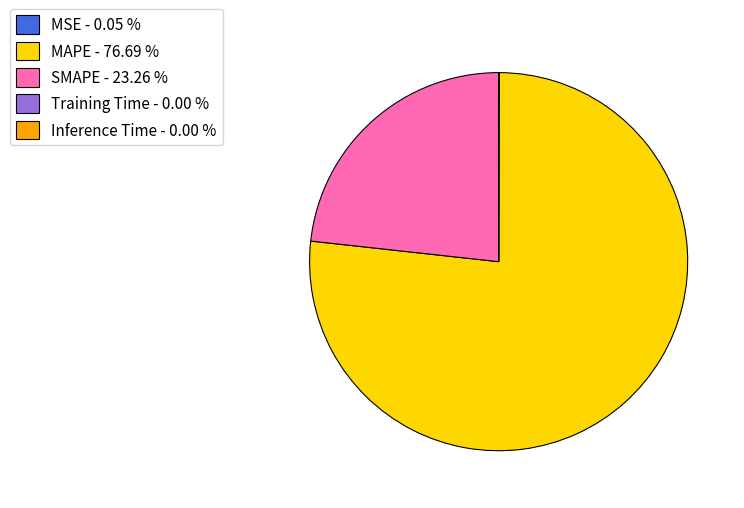

Is MAPE - 76.69 % the majority of the pie?

Yes